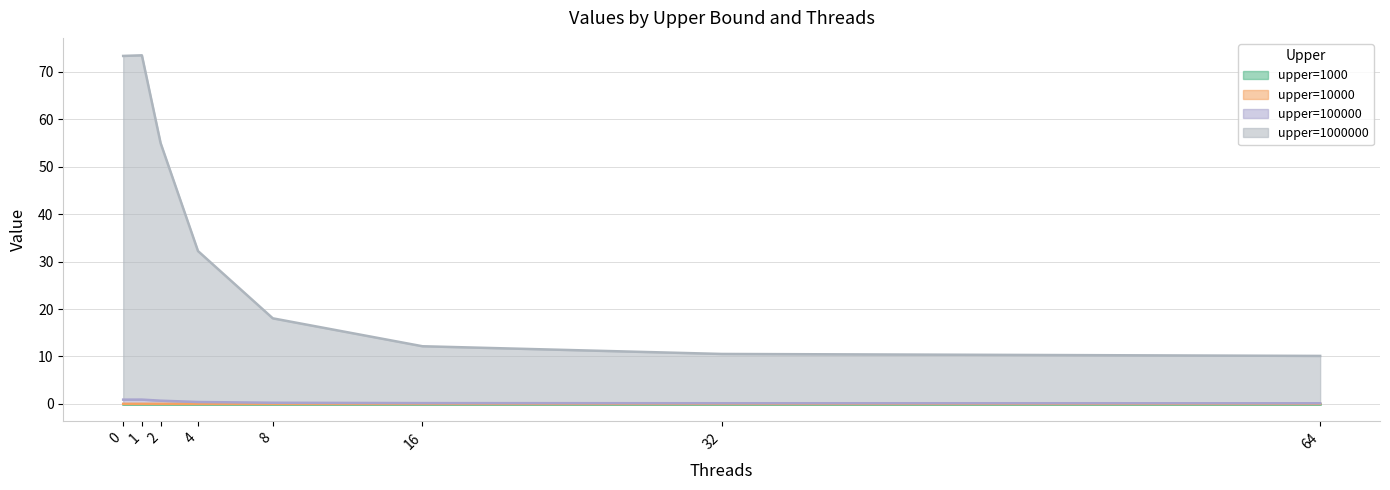

True or false: upper=100000 and upper=1000000 intersect in this chart.

False